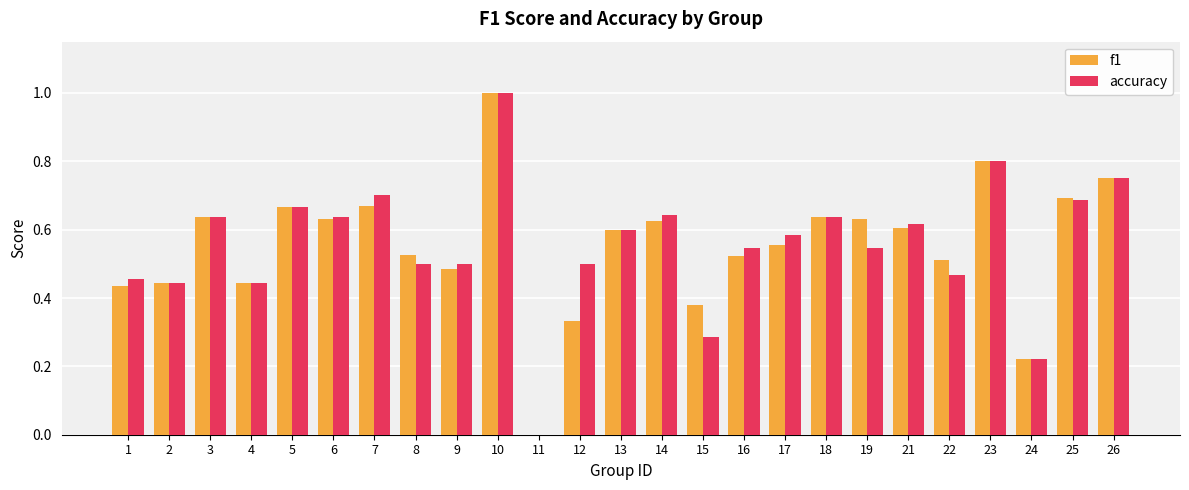

What are all the series names shown in the legend?

f1, accuracy